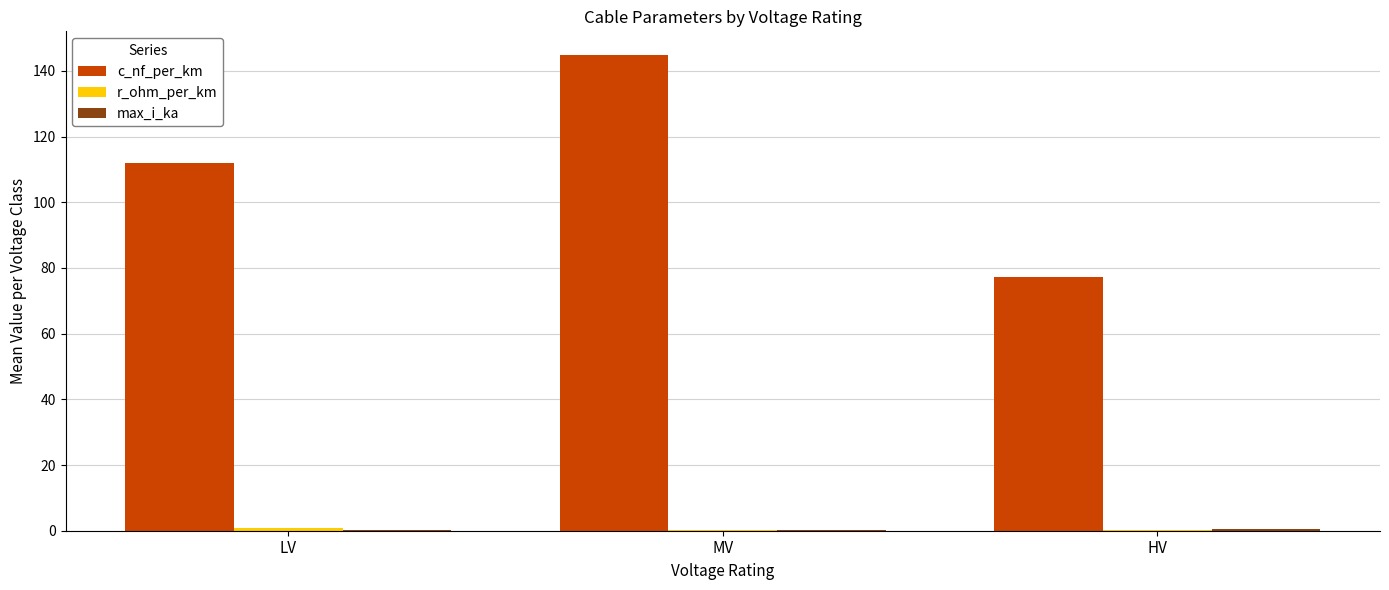

Between LV and HV, which series saw the biggest shift?

c_nf_per_km